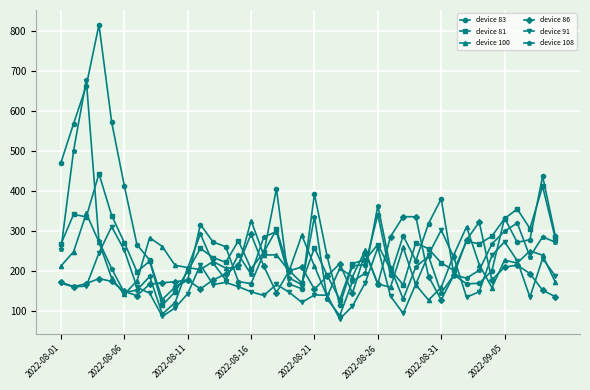

Which series has the widest spread of values?

device 83